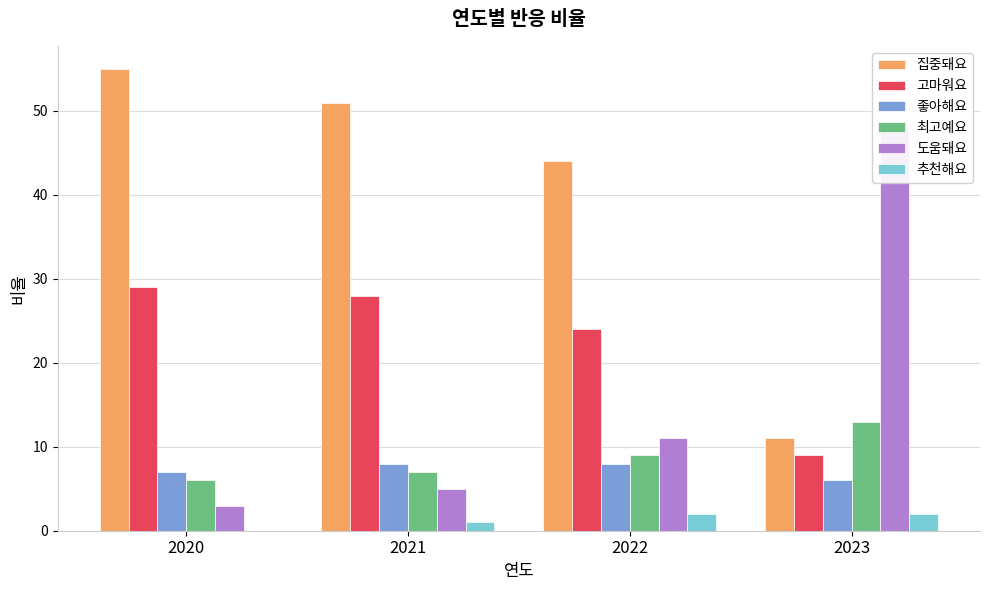

Where is 좋아해요 nearest to the value 7?

2020